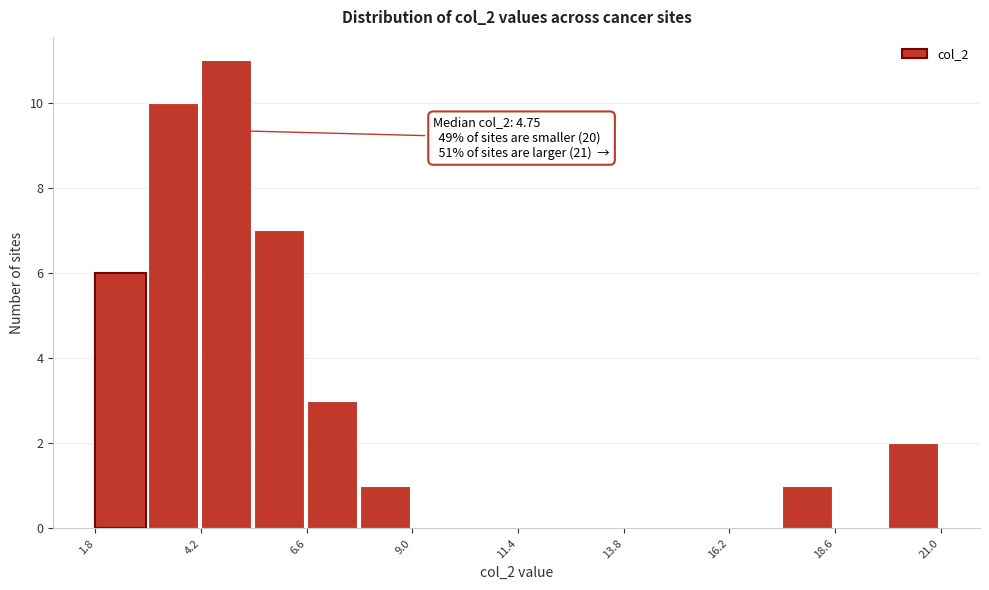

Around what value on the x-axis is the tallest bar? Give the approximate position of its centre, as read against the axis.

4.5